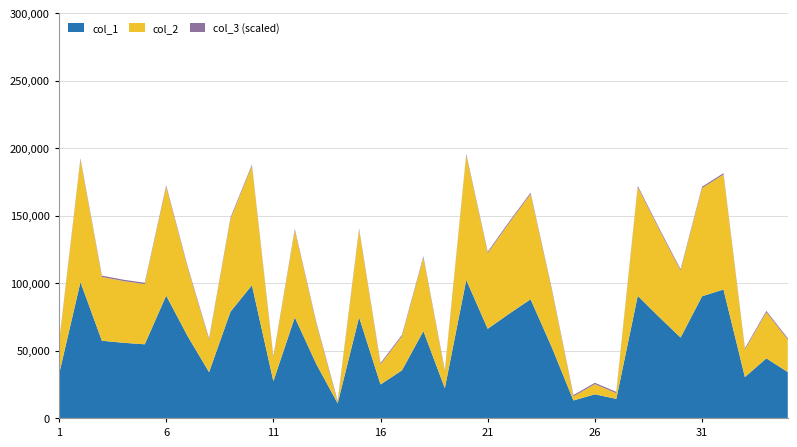

Reading right to left, transcribe all the data shown in this chart.

col_1: 35=34054	34=44187	33=30313	32=95236	31=90195	30=59620	29=74816	28=90533	27=14165	26=17540	25=12975	24=52056	23=87982	22=77252	21=66099	20=102332	19=22107	18=64418	17=35292	16=24854	15=74671	14=10828	13=40076	12=74565	11=27256	10=98406	9=78791	8=33967	7=60666	6=90710	5=54608	4=55747	3=57264	2=100690	1=32417
col_2: 35=24054	34=34187	33=20313	32=85236	31=80195	30=49620	29=64816	28=80533	27=4165	26=7540	25=2975	24=42056	23=77982	22=67252	21=56099	20=92332	19=12107	18=54418	17=25292	16=14854	15=64671	14=828	13=30076	12=64565	11=17256	10=88406	9=68791	8=23967	7=50666	6=80710	5=44608	4=45747	3=47264	2=90690	1=22417
col_3: 35=1	34=1	33=1	32=1	31=1	30=1	29=1	28=1	27=1	26=1	25=1	24=1	23=1	22=1	21=1	20=1	19=1	18=1	17=1	16=1	15=1	14=1	13=1	12=1	11=1	10=1	9=1	8=1	7=1	6=1	5=1	4=1	3=1	2=1	1=1